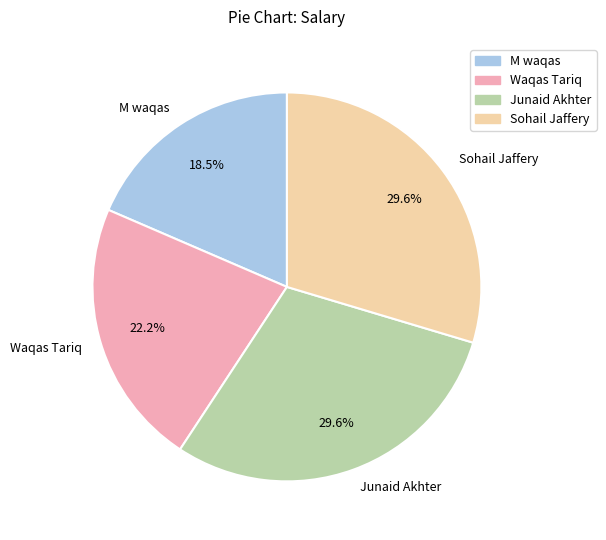

Is Junaid Akhter the majority of the pie?

No